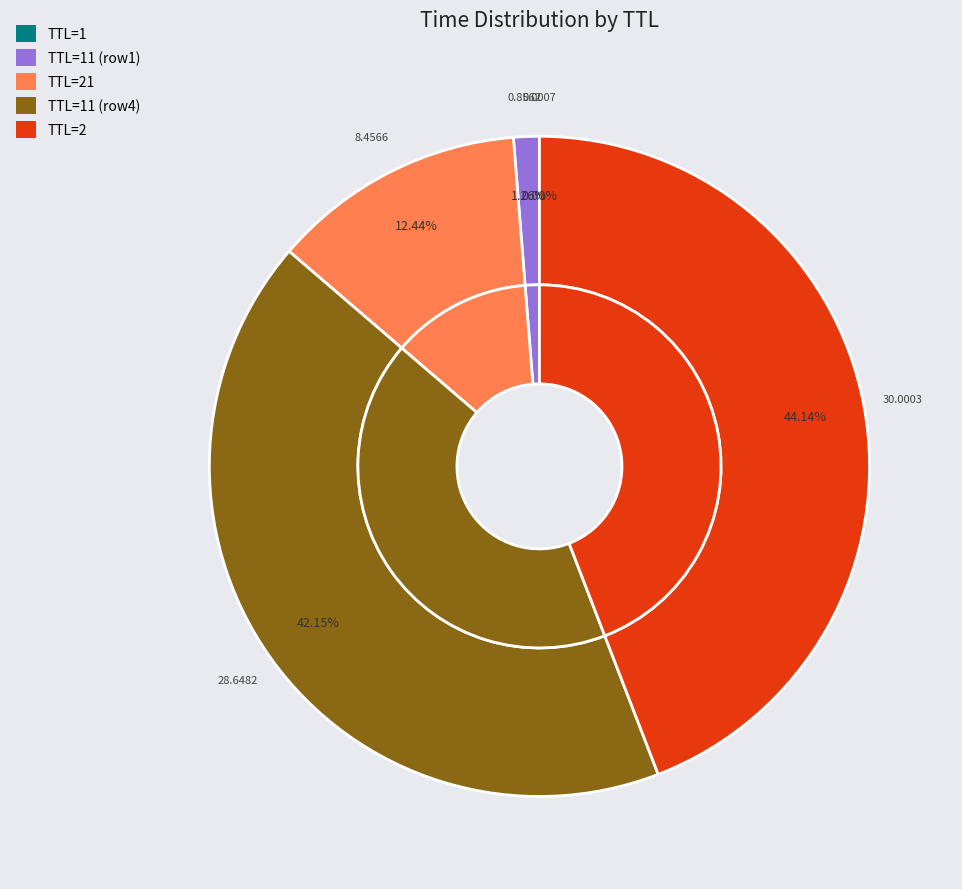

Rank the categories by value from lowest to highest.

1, 11, 21, 11_2, 2